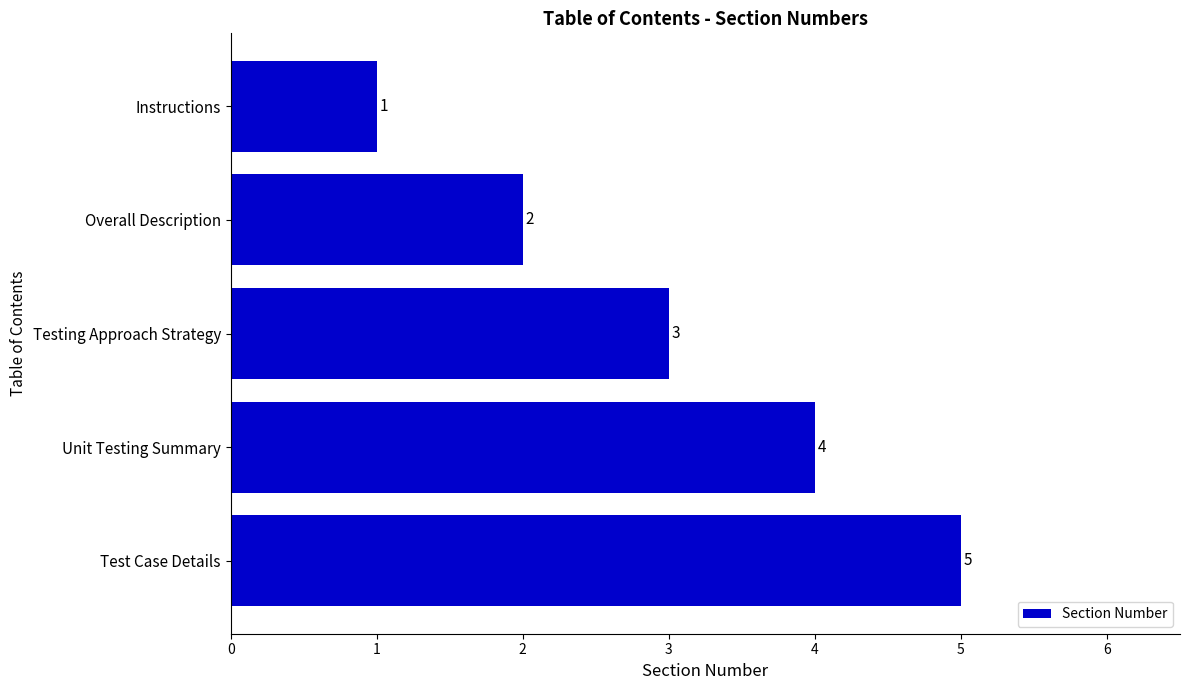

True or false: the data shows 4 at Testing Approach Strategy.

False